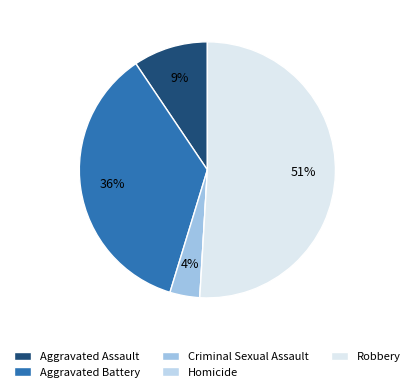

Rank the categories by value from highest to lowest.

Robbery, Aggravated Battery, Aggravated Assault, Criminal Sexual Assault, Homicide